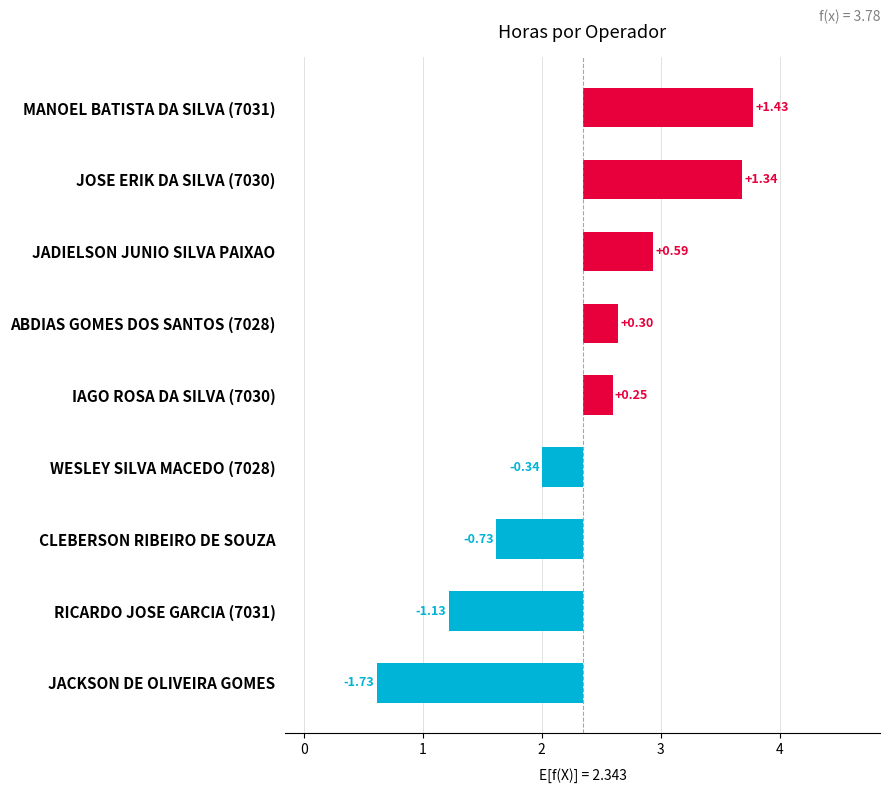

Are the bars horizontal?

Yes